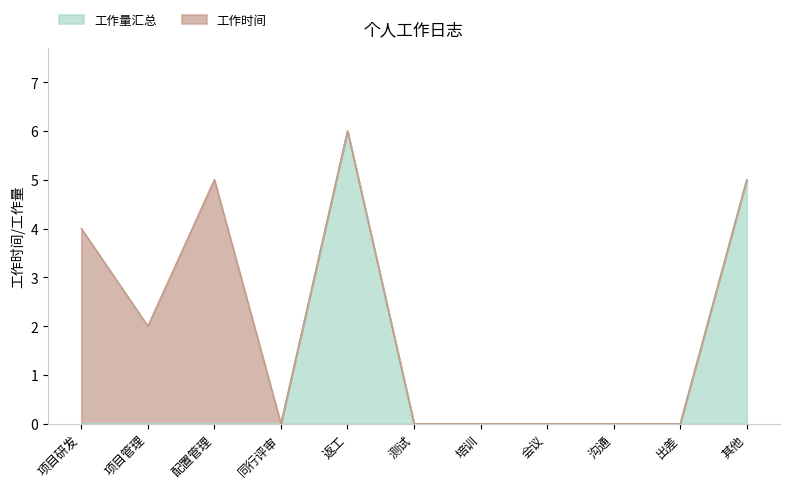

Is it true that 工作量汇总 equals -3.3 at 项目管理?

False